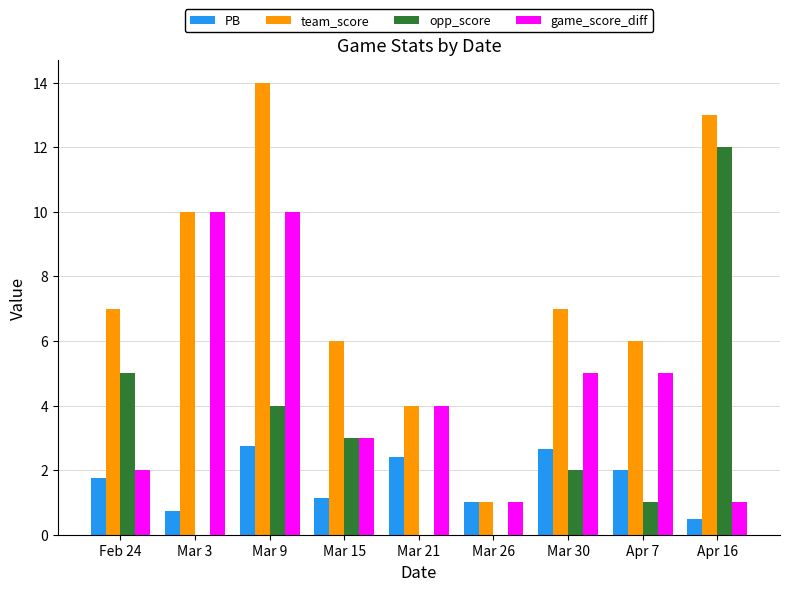

What are all the series names shown in the legend?

PB, team_score, opp_score, game_score_diff